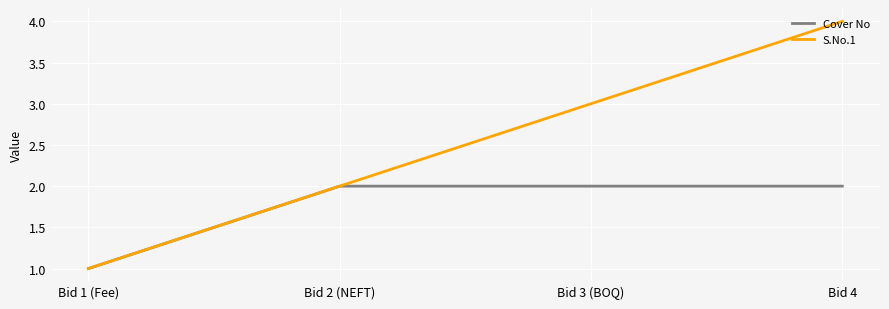

Between Bid 1 (Fee) and Bid 3 (BOQ), which series saw the biggest shift?

S.No.1